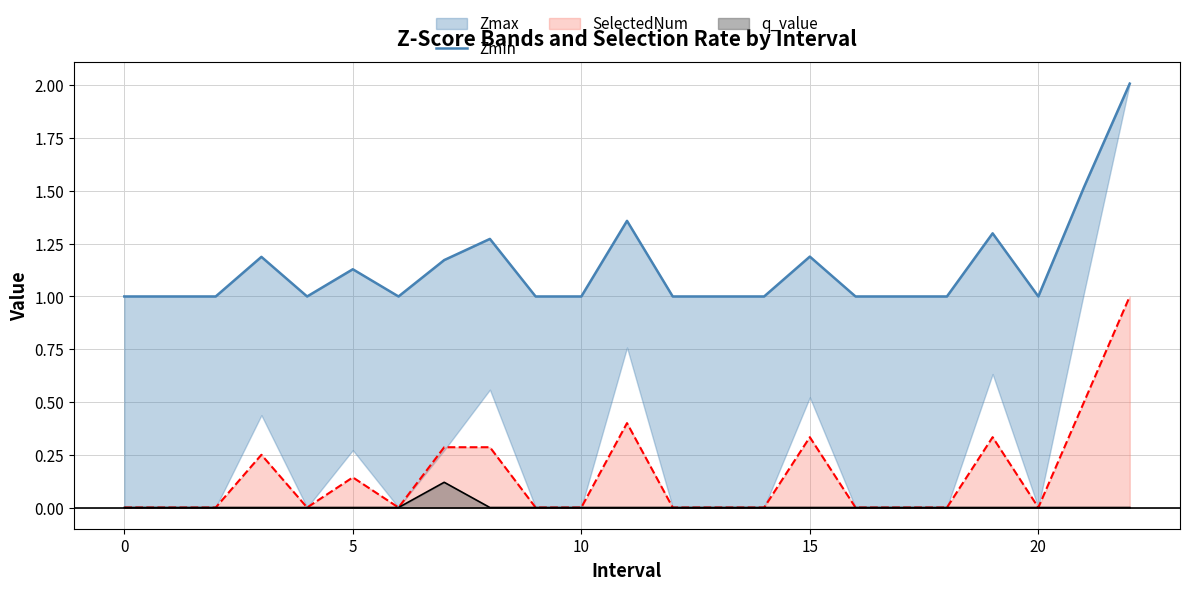

What is the highest value of the SelectedNum series?

1.0